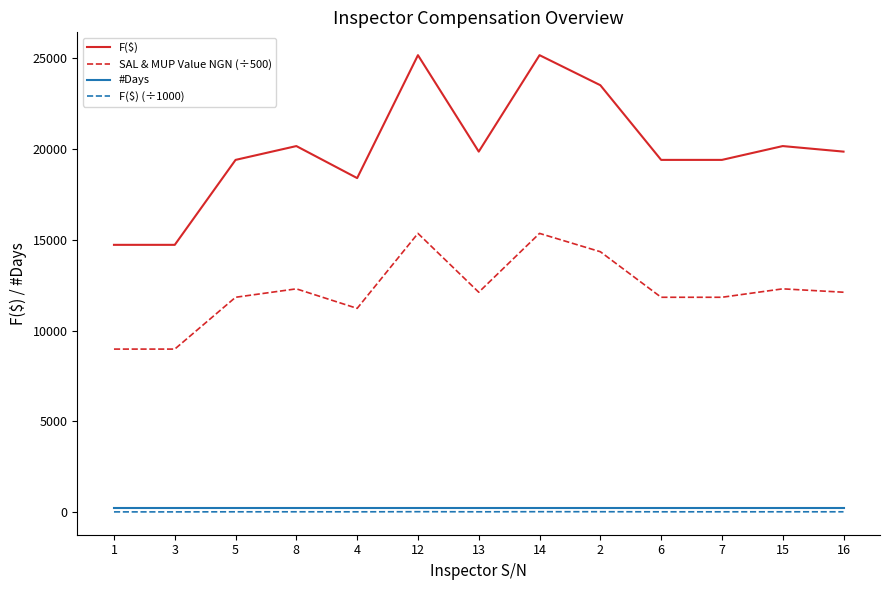

Which series changed the most between 12 and 13?

F($)